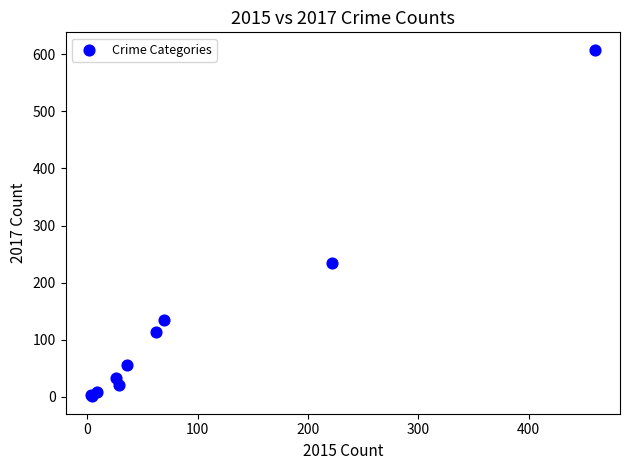

What Y value in the scatter plot is closest to 304?

235